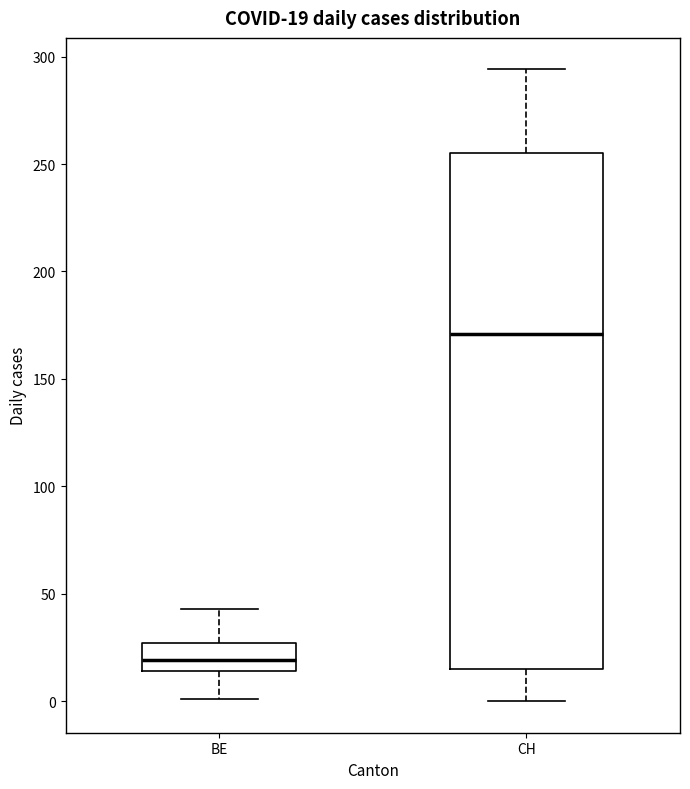

Which box has the lowest median line?

BE